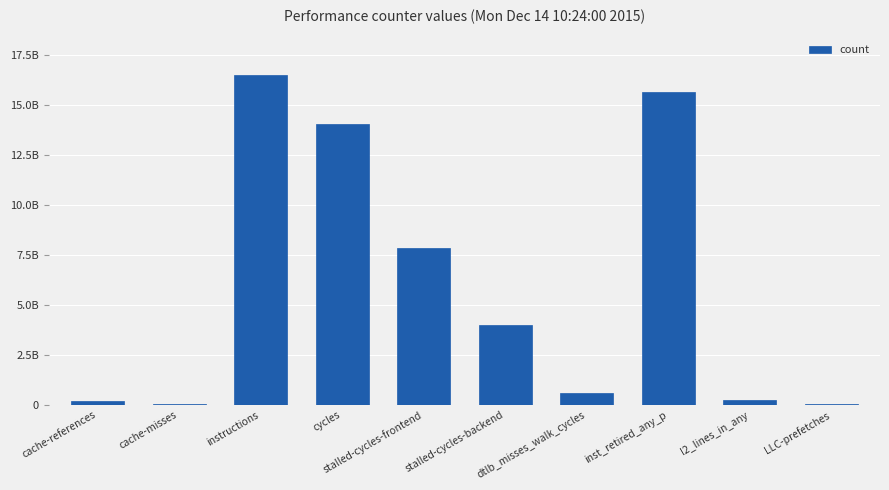

What is the maximum value shown in the chart?

16509114807